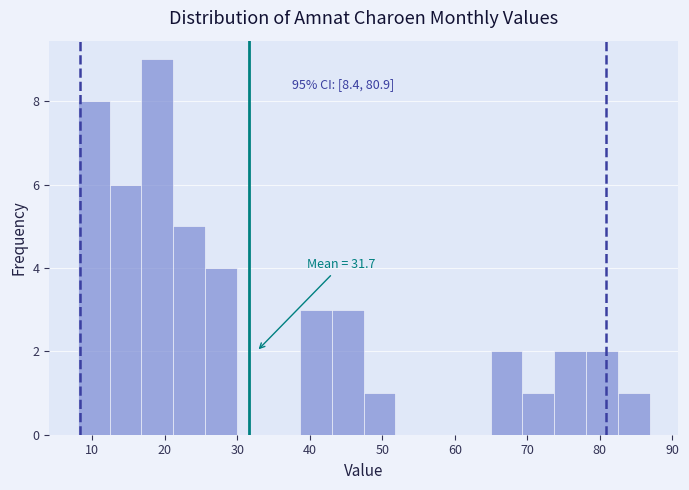

Which range on the x-axis has the tallest bar?

17 to 21